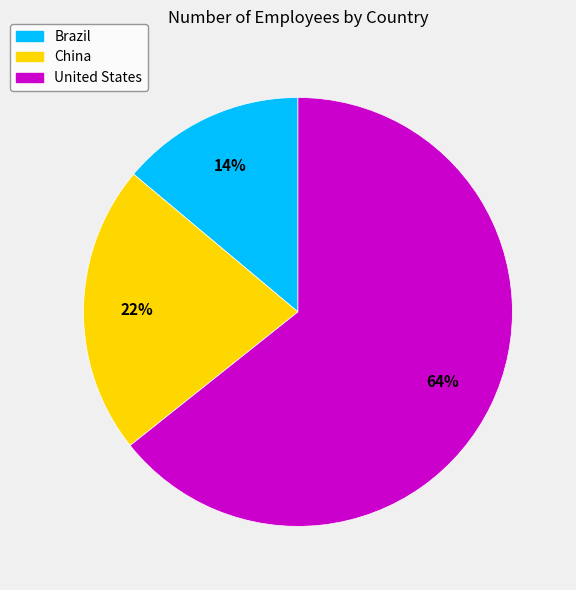

Which category has the smallest portion of the pie?

Brazil